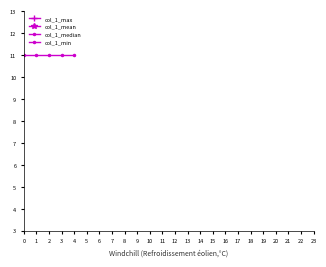

Which series has the largest total across all categories?

col_1_max